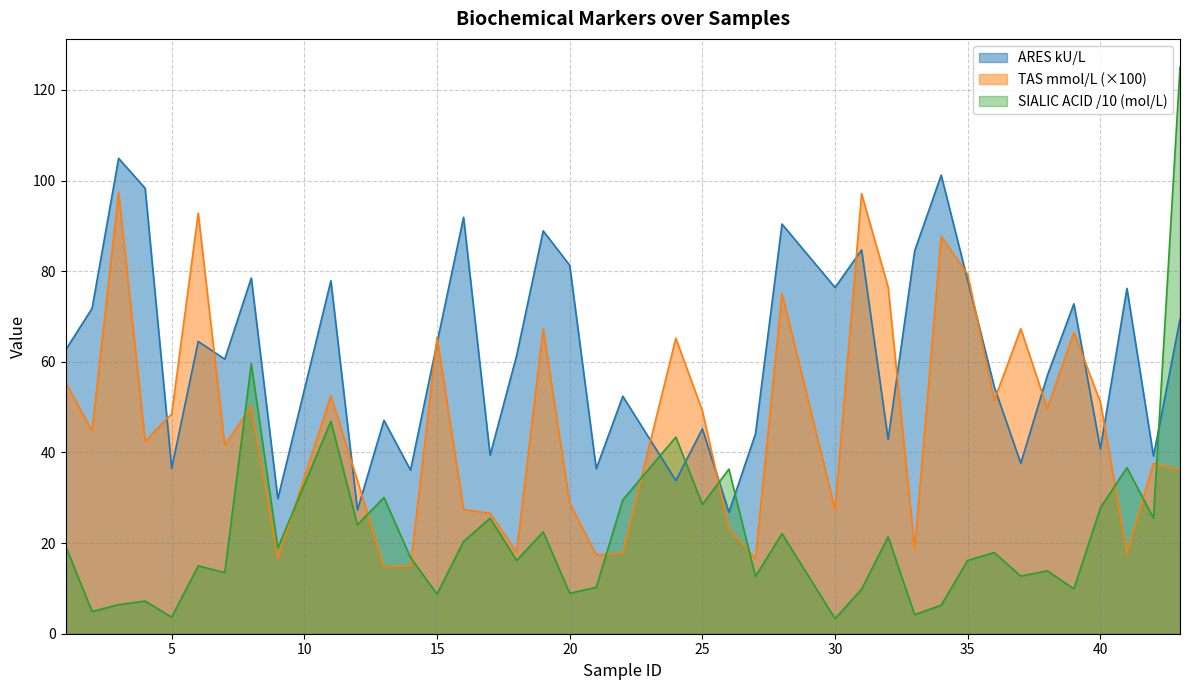

What is the average value of the ARES kU/L series?

61.7